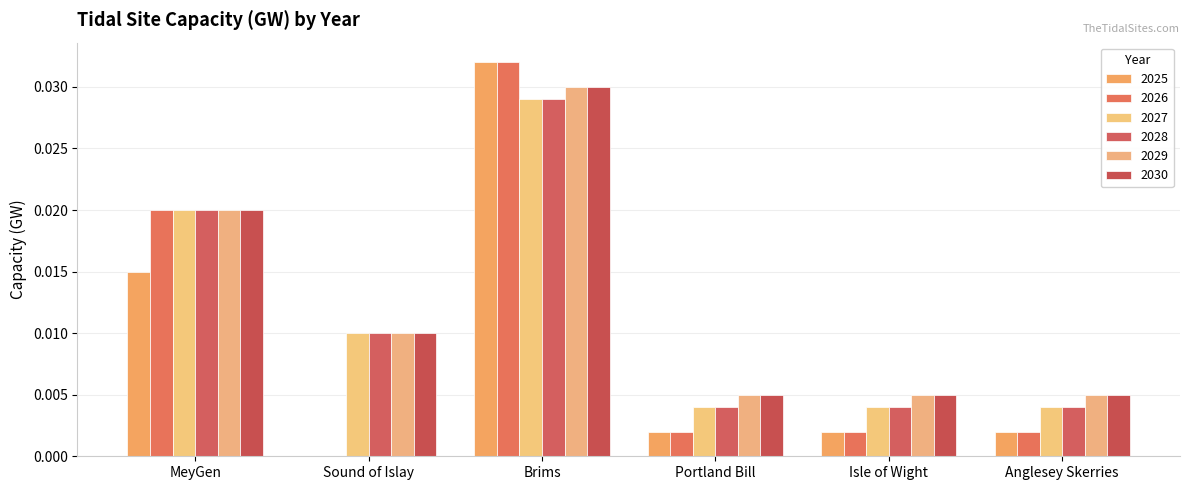

Is it true that 2026 equals -0.0 at Sound of Islay?

False